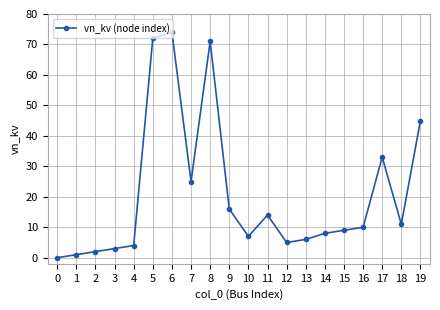

Reading right to left, list all the values displayed in this chart.

45	11	33	10	9	8	6	5	14	7	16	71	25	74	72	4	3	2	1	0